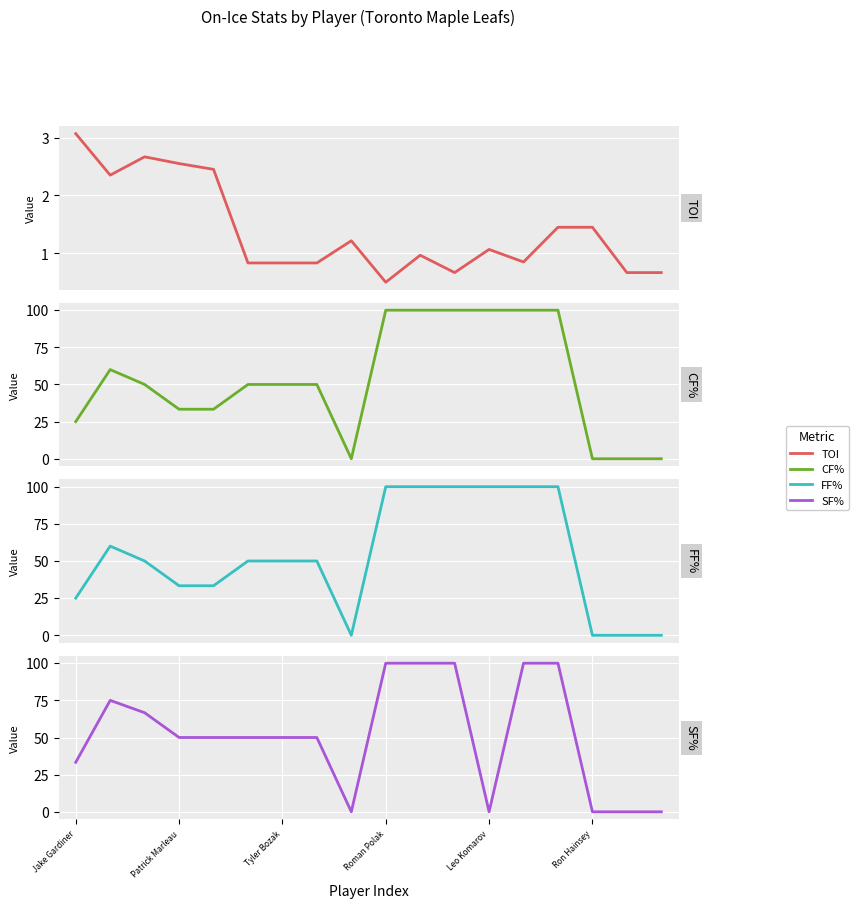

At which label does FF% reach its minimum?

8